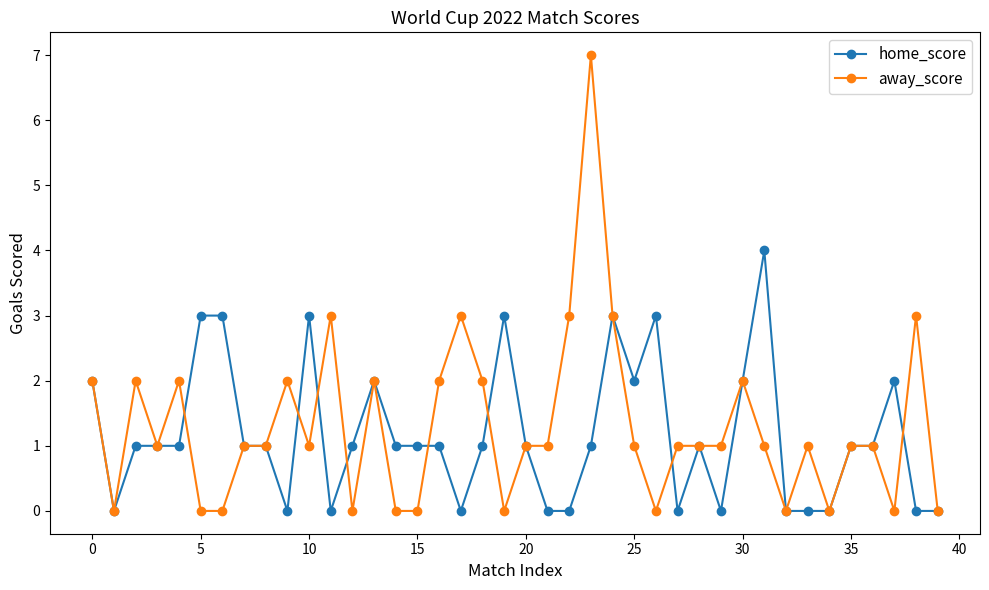

What is the maximum value shown in the chart?

7